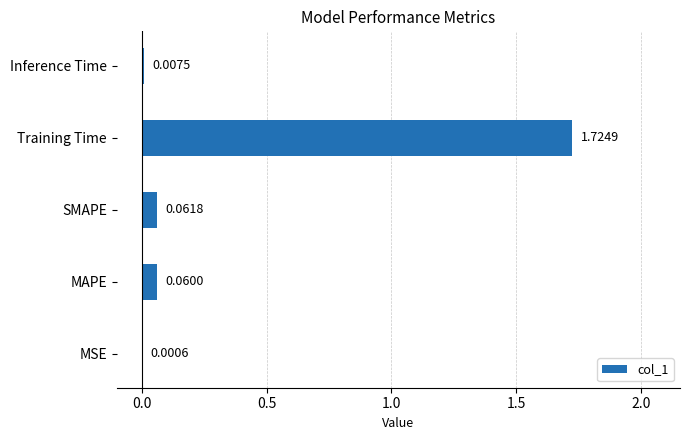

What is the average value?

0.4